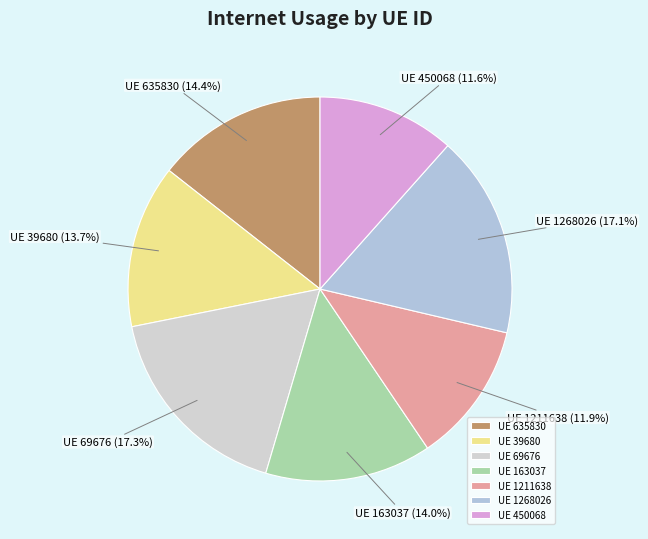

Which has a higher value, UE 450068 or UE 39680?

UE 39680